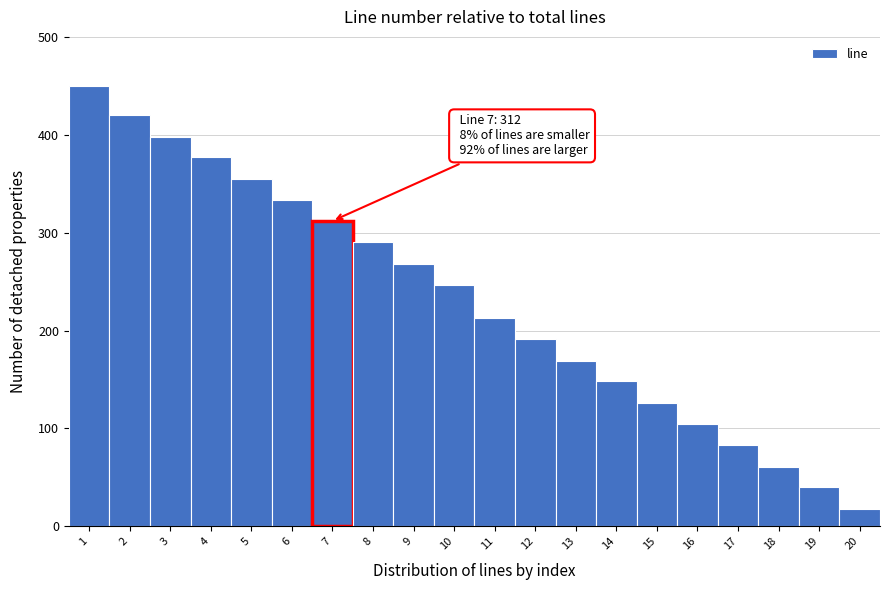

Which range on the x-axis has the tallest bar?

0.5 to 1.5